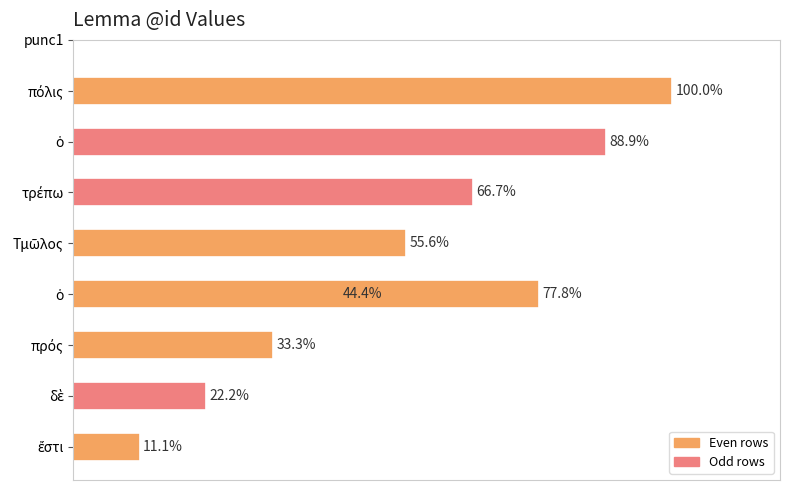

Between 0 and 10, which is larger?

10